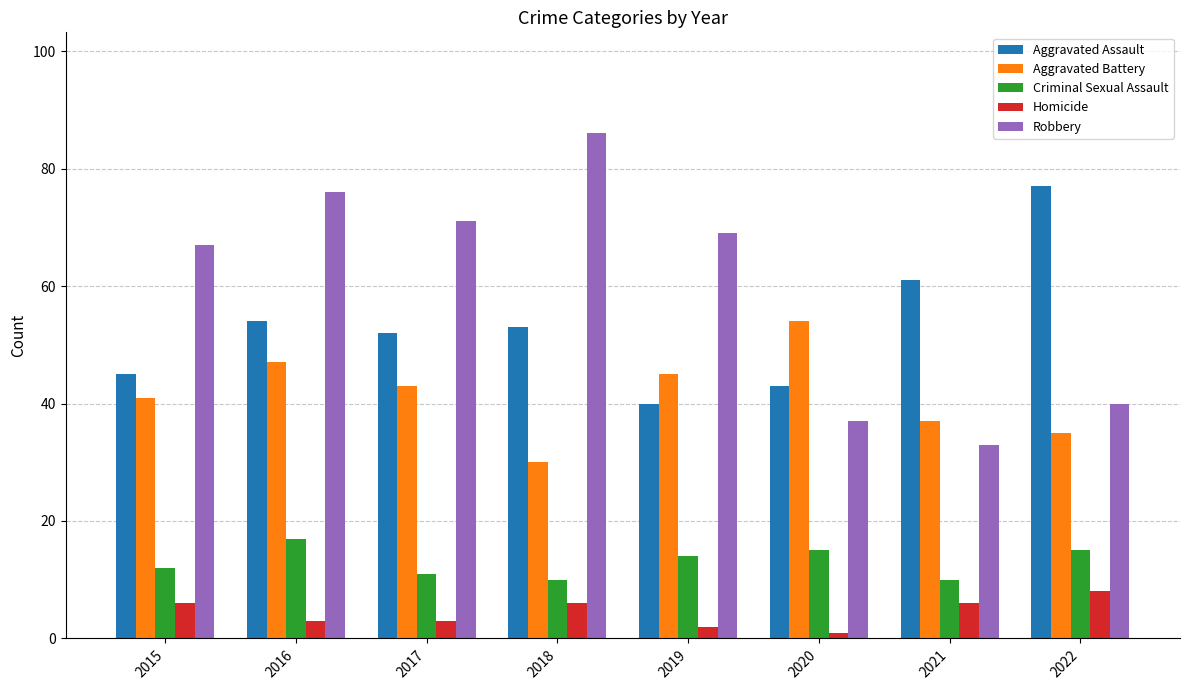

Reading right to left, list all the values displayed in this chart.

Aggravated Assault: 2022=77	2021=61	2020=43	2019=40	2018=53	2017=52	2016=54	2015=45
Aggravated Battery: 2022=35	2021=37	2020=54	2019=45	2018=30	2017=43	2016=47	2015=41
Criminal Sexual Assault: 2022=15	2021=10	2020=15	2019=14	2018=10	2017=11	2016=17	2015=12
Homicide: 2022=8	2021=6	2020=1	2019=2	2018=6	2017=3	2016=3	2015=6
Robbery: 2022=40	2021=33	2020=37	2019=69	2018=86	2017=71	2016=76	2015=67